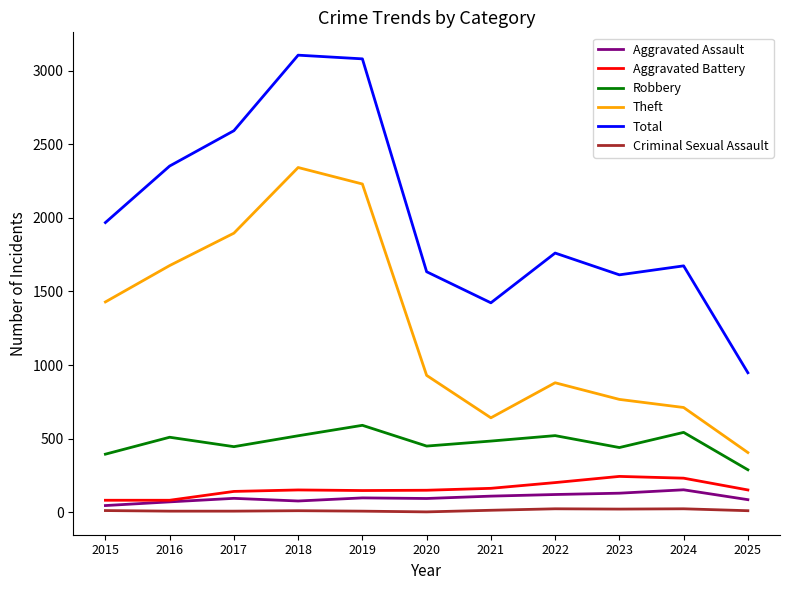

What is the minimum value for Aggravated Battery?

82